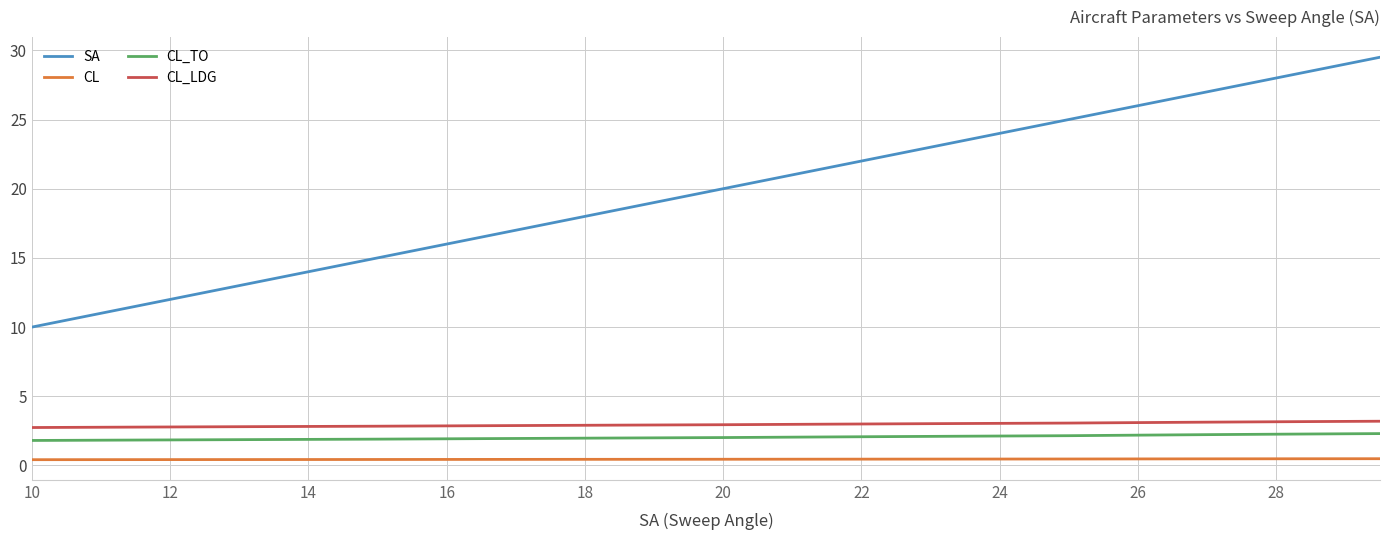

True or false: CL and CL_LDG intersect in this chart.

False